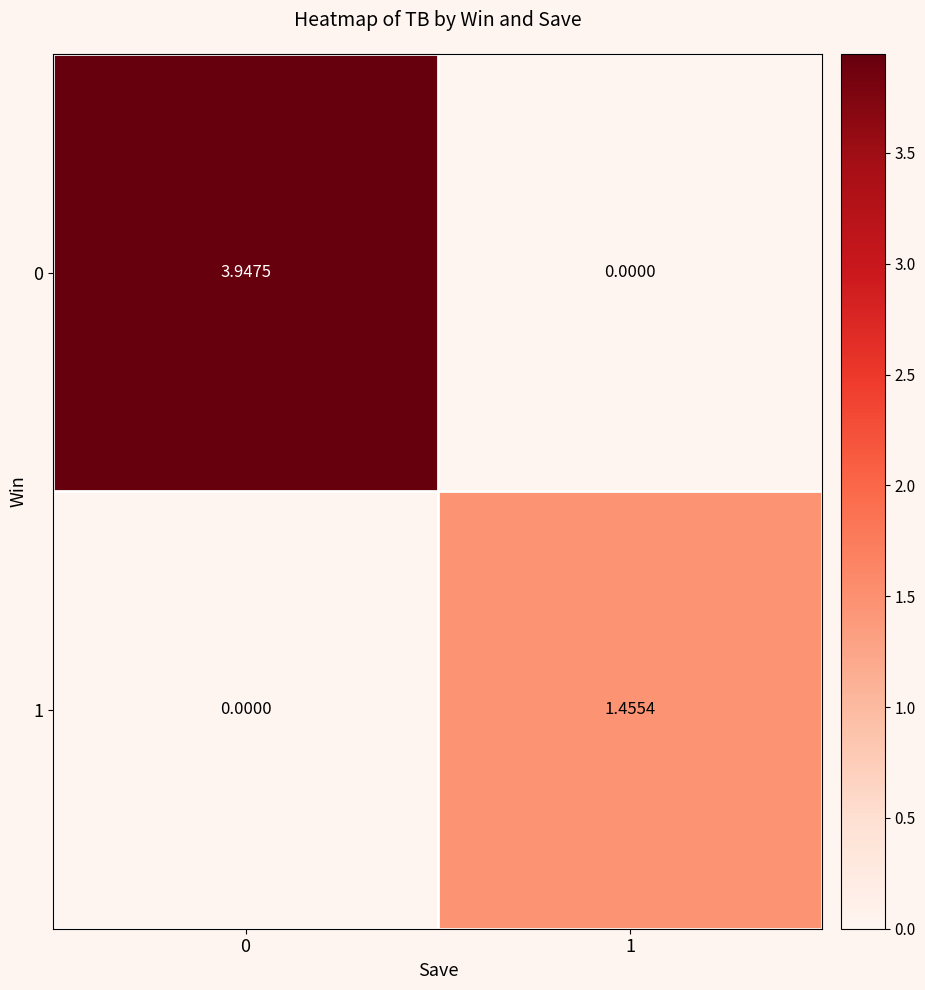

How many values in 0 are above zero?

1